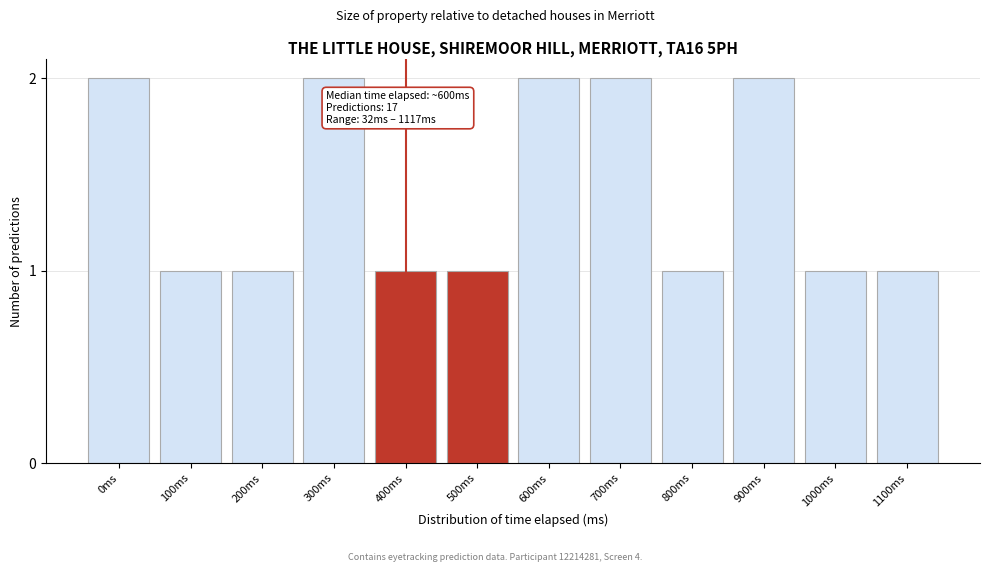

Reading right to left, extract all data points from this chart.

1	1	2	1	2	2	1	1	2	1	1	2